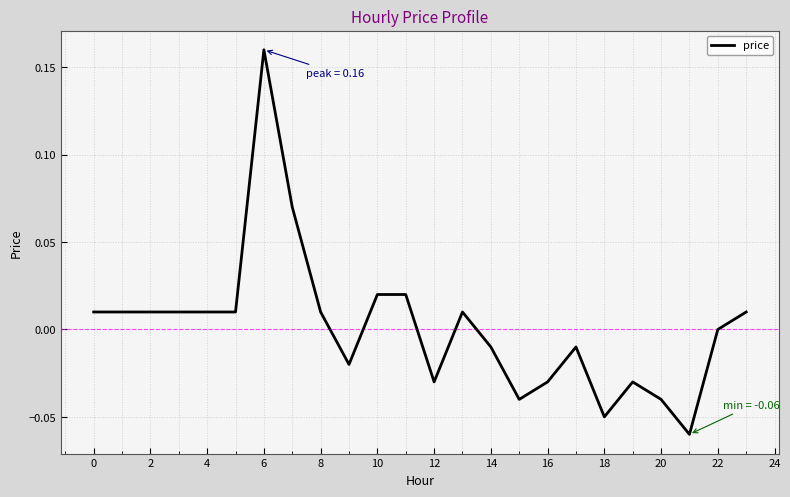

At which label is the value closest to 0?

22